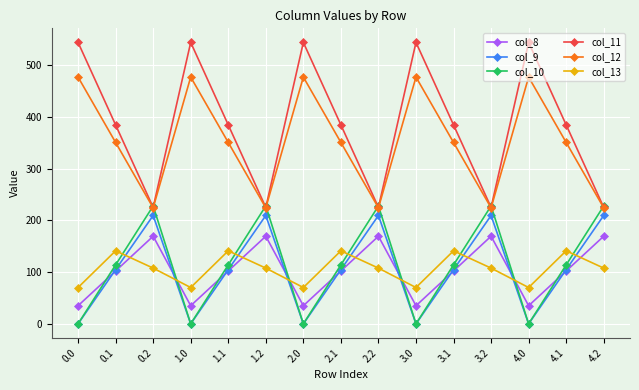

How many interior local peaks does the col_11 series have?

4